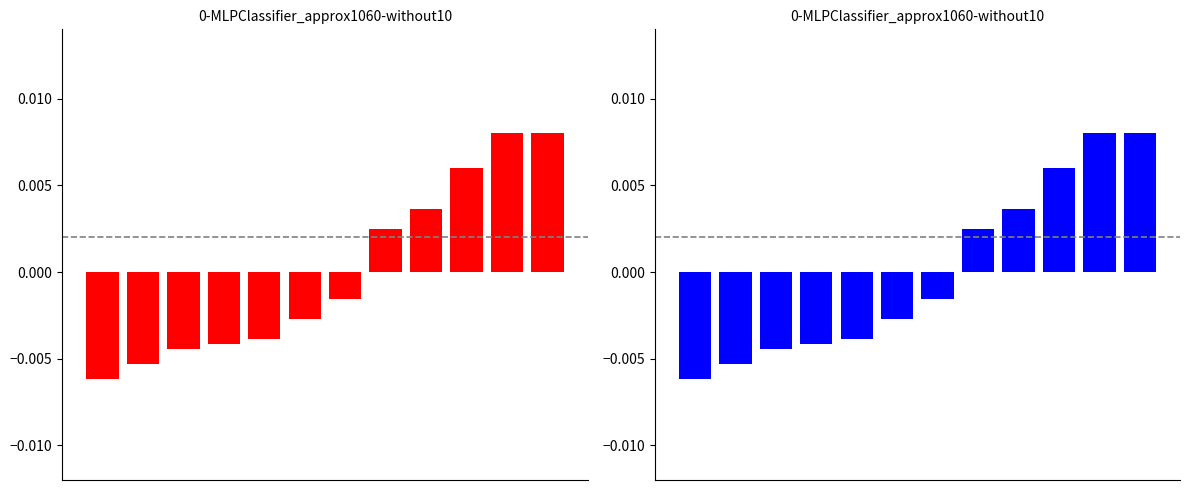

At which category does the chart reach its peak across all series?

10